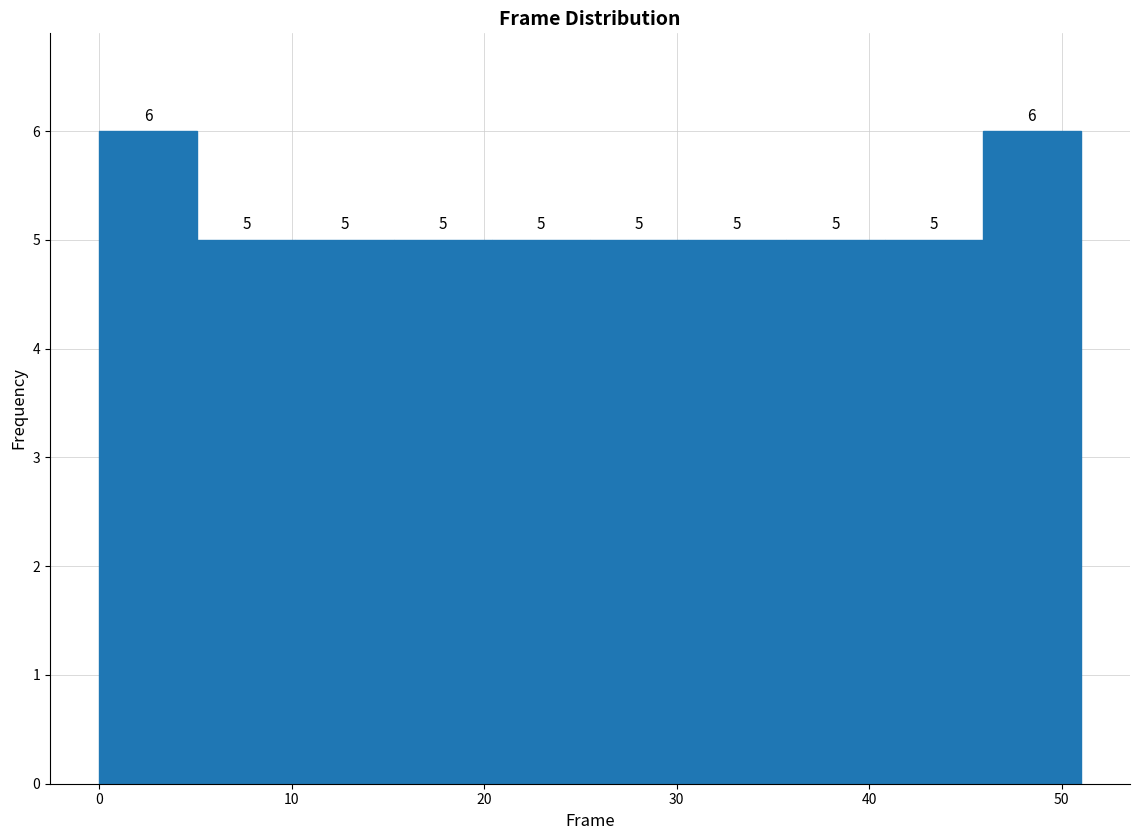

What is the height of the bar covering 40.8 to 45.9 on the x-axis? The bar edges are not printed on the chart, so give them approximately, as read against the axis.

5